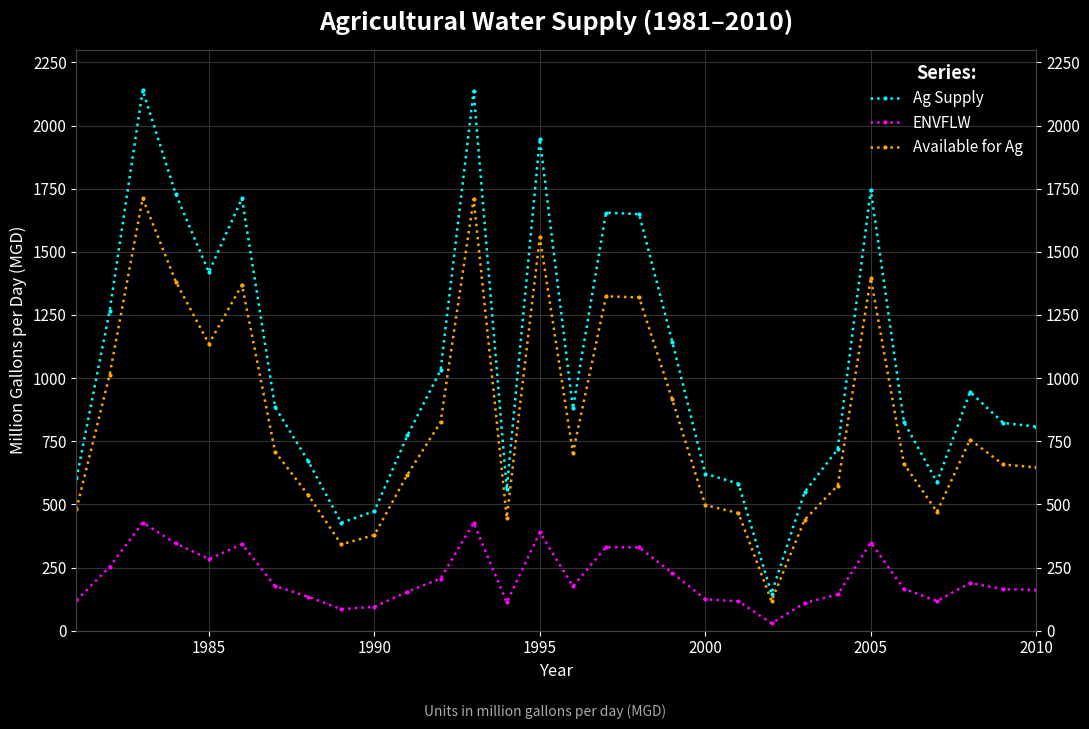

What is the maximum value shown in the chart?

2139.9